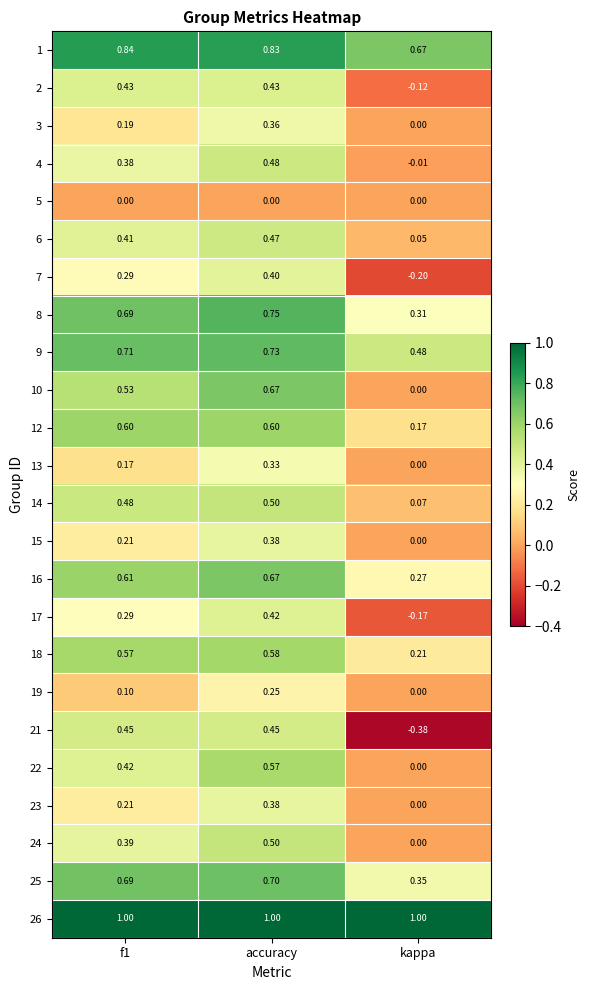

Which category has the lowest value across all series?

kappa